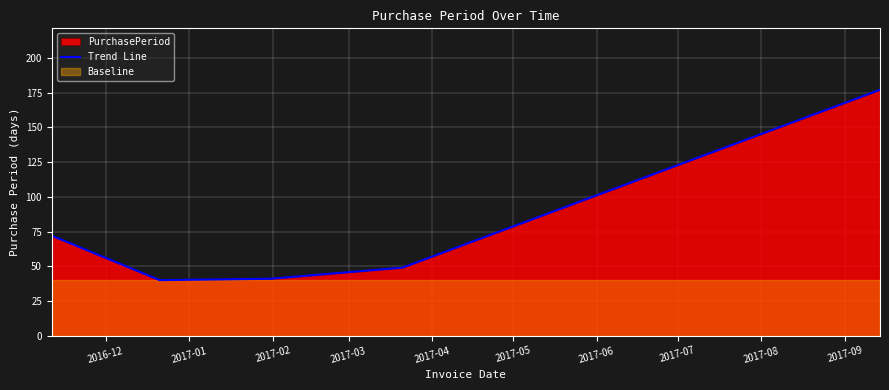

What is the lowest value of the Trend Line series?

40